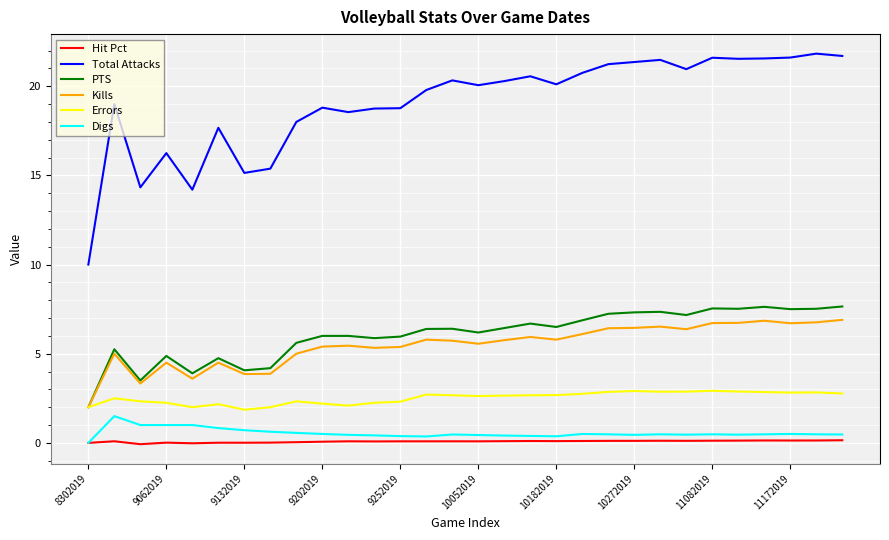

What is the maximum value shown in the chart?

21.8